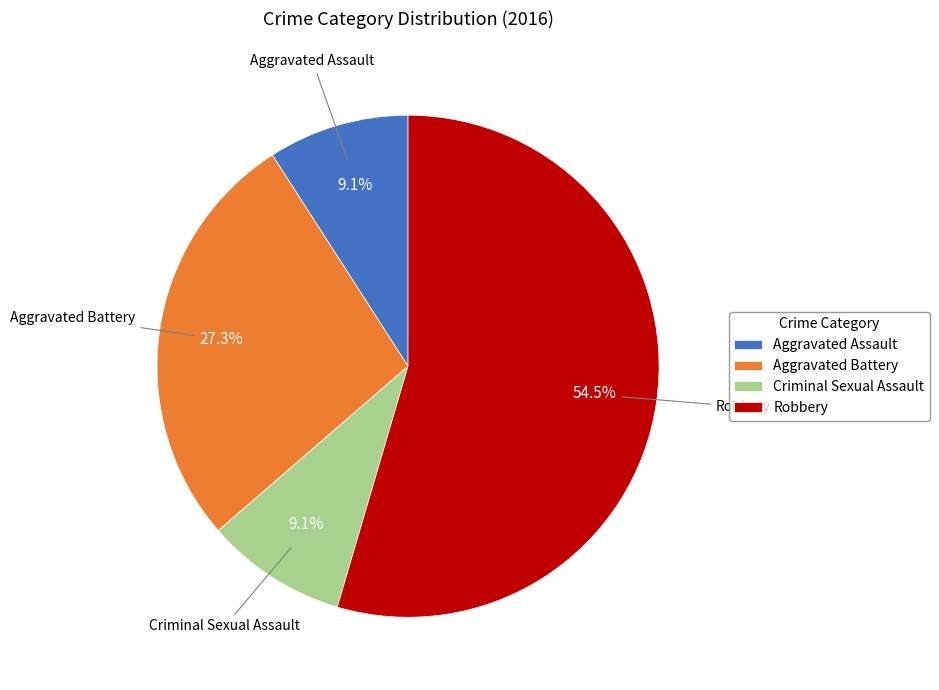

Is it true that Aggravated Battery is 37% of the pie?

False